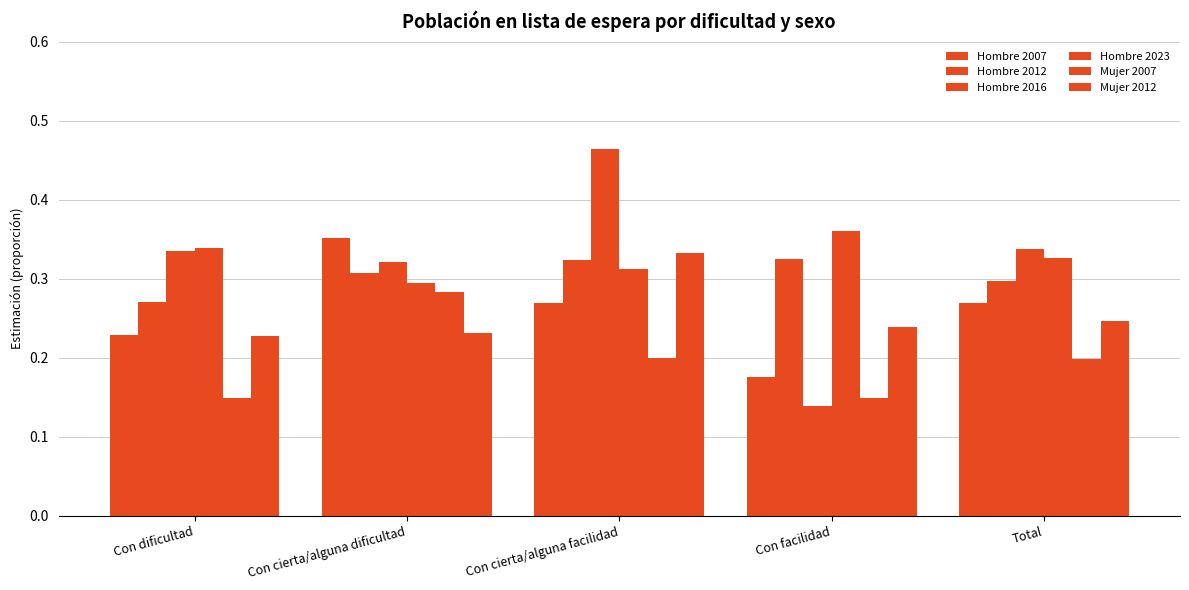

Reading left to right, what are all the values shown in this chart?

Hombre 2007: 0.2	0.4	0.3	0.2	0.3
Hombre 2012: 0.3	0.3	0.3	0.3	0.3
Hombre 2016: 0.3	0.3	0.5	0.1	0.3
Hombre 2023: 0.3	0.3	0.3	0.4	0.3
Mujer 2007: 0.1	0.3	0.2	0.1	0.2
Mujer 2012: 0.2	0.2	0.3	0.2	0.2